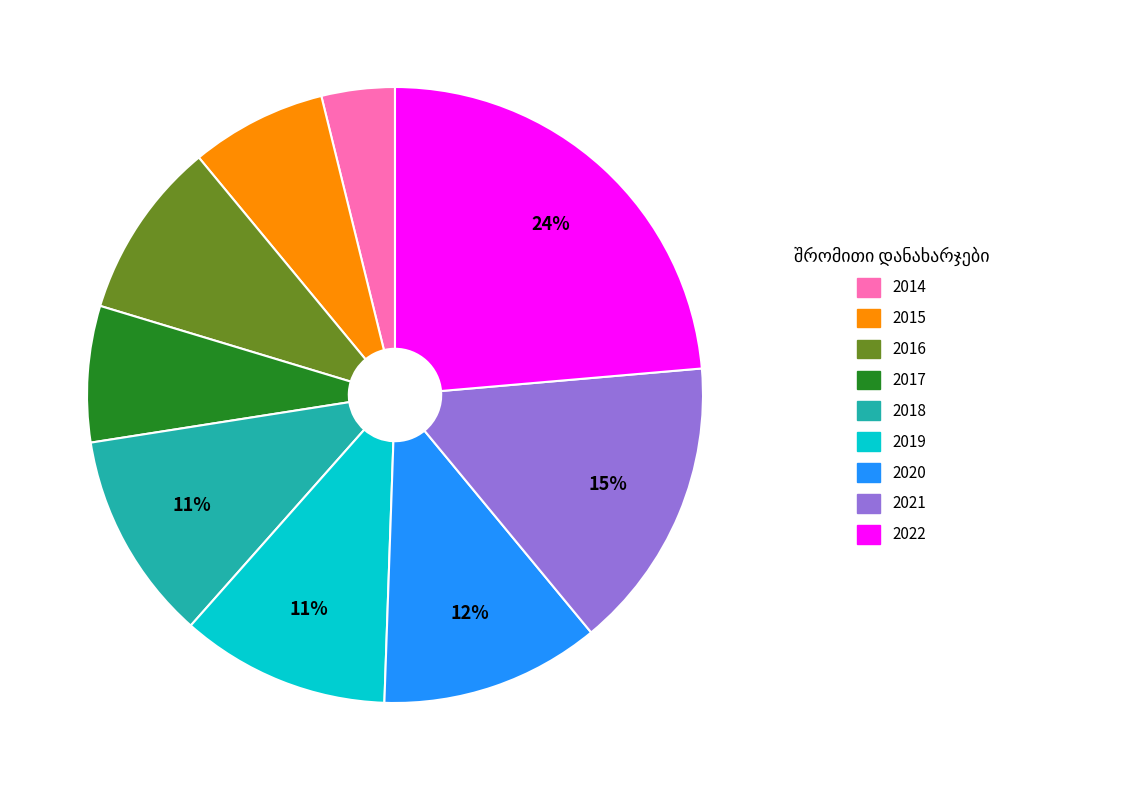

Which category has the smallest portion of the pie?

2014